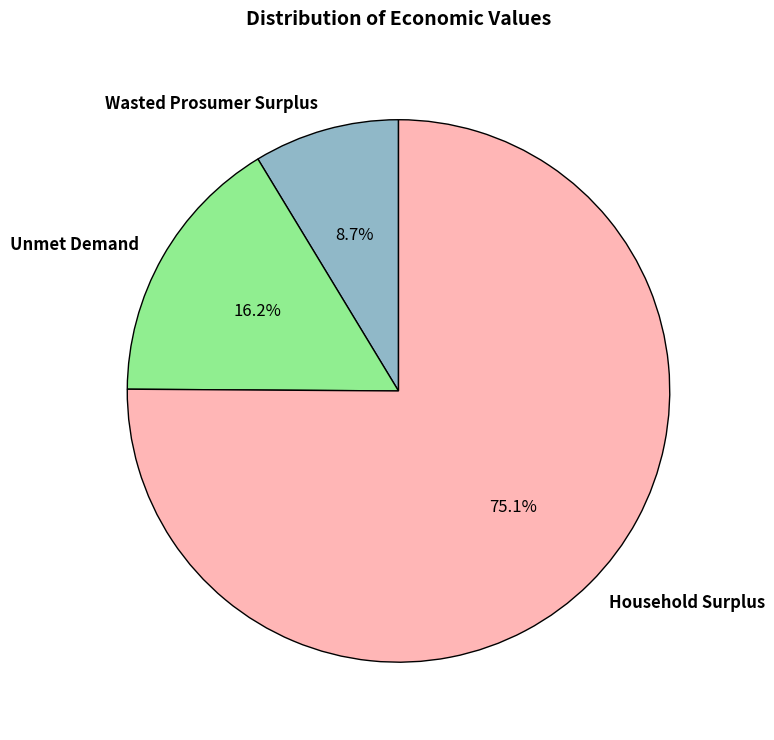

Rank the categories by value from lowest to highest.

Wasted Prosumer Surplus, Unmet Demand, Household Surplus